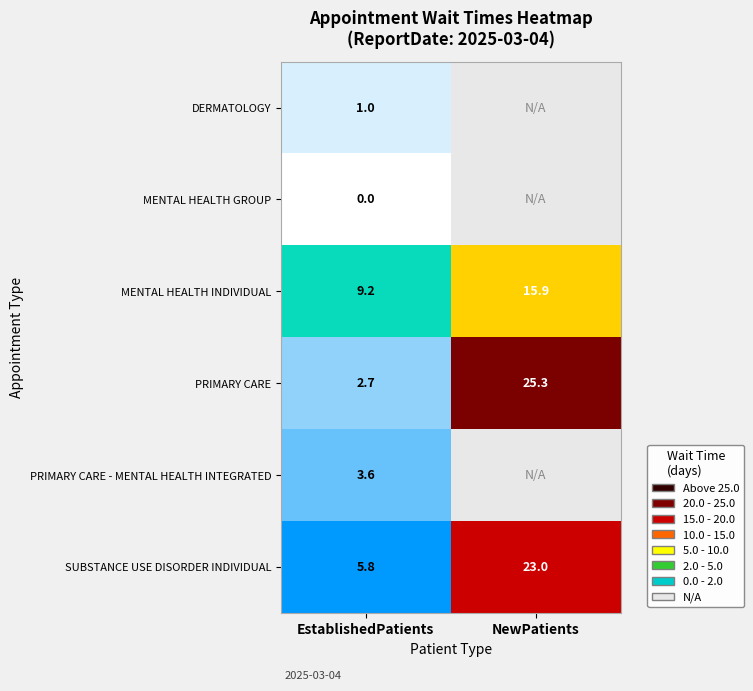

What is the total value across all series at EstablishedPatients?

22.3